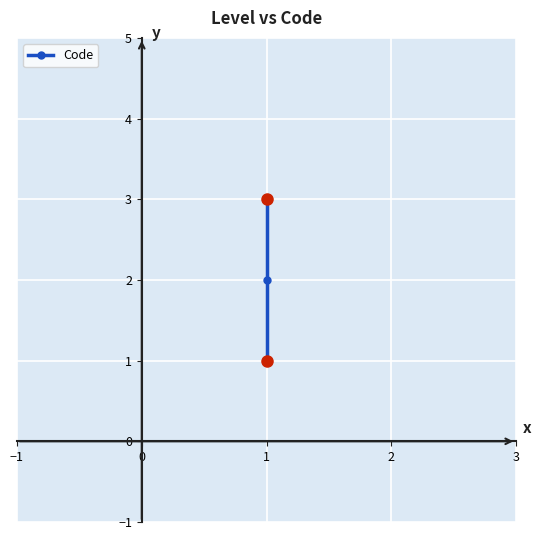

Reading left to right, transcribe all the data shown in this chart.

1	2	3